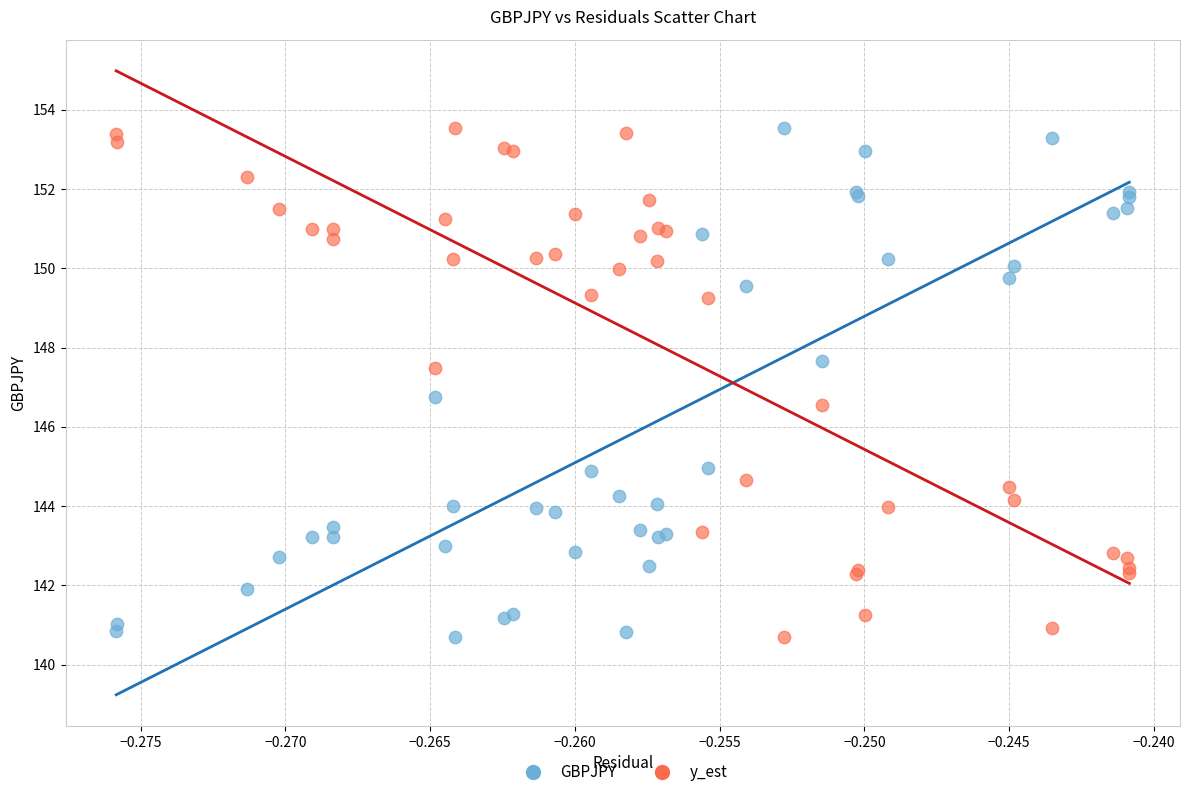

Across all series, what Y value is closest to 147?

146.7